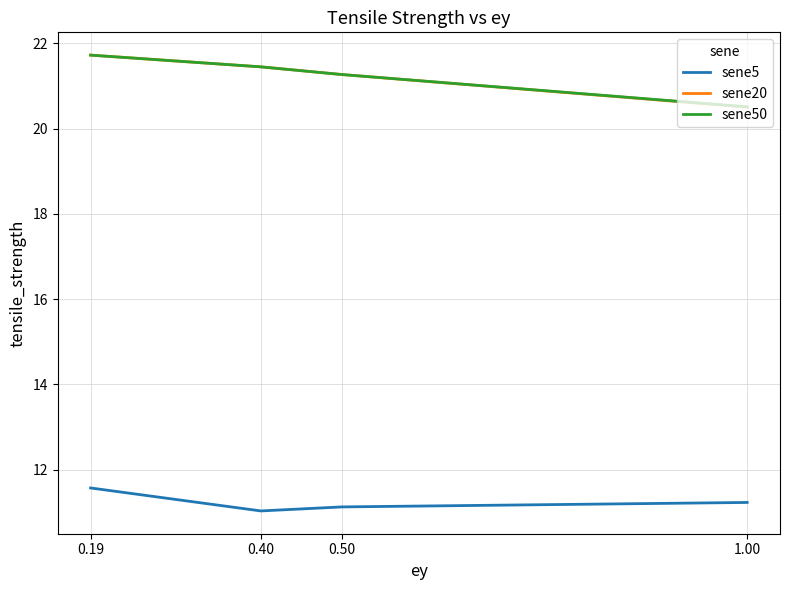

What is the minimum value for sene5?

11.0